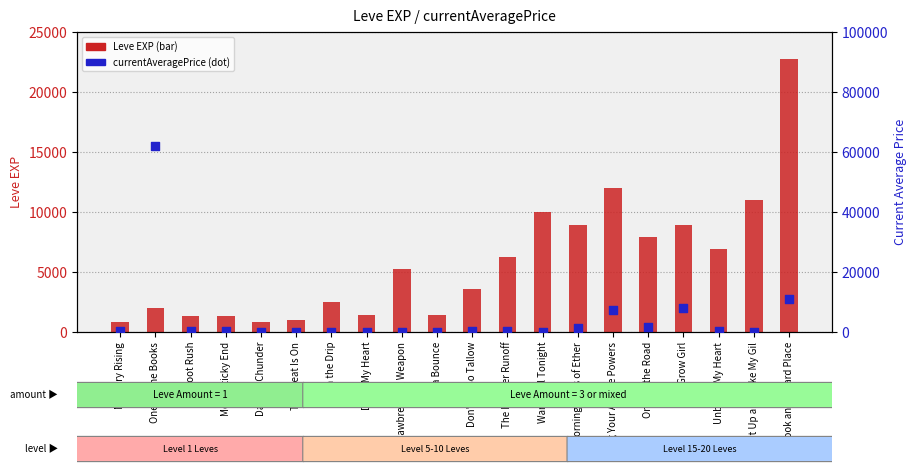

Which series contains the highest Y value?

currentAveragePrice